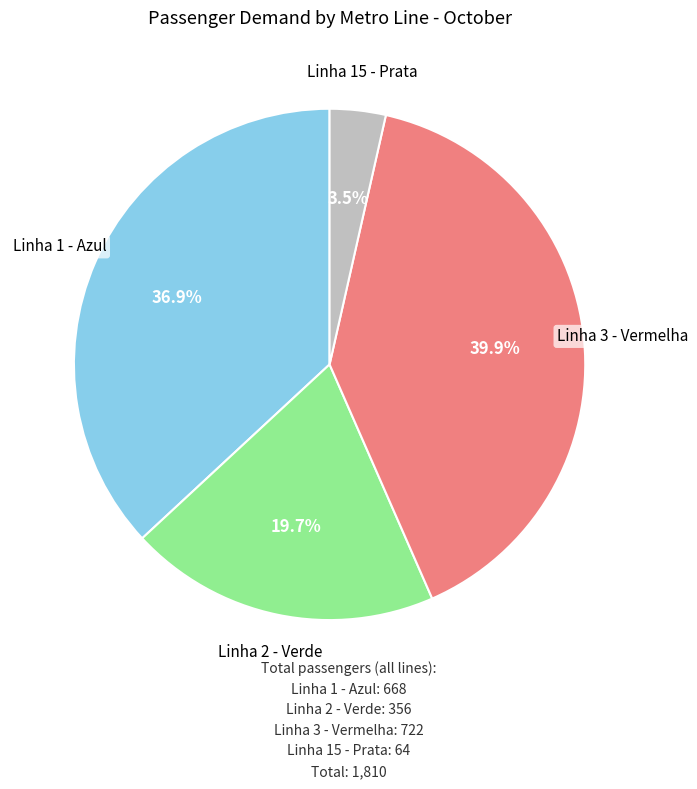

Does any single category account for the majority?

No